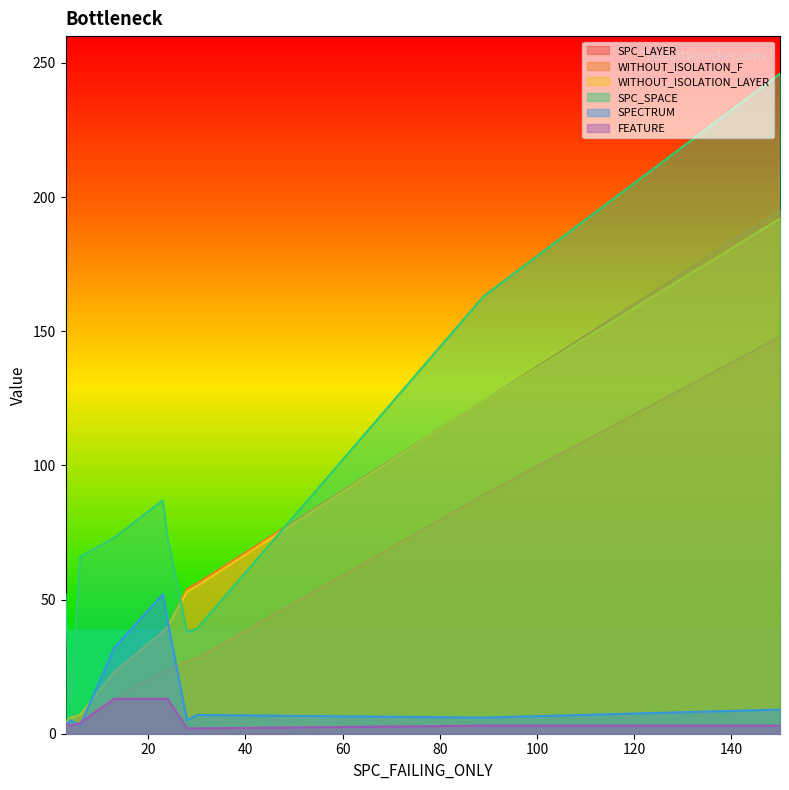

Where is the first local minimum for WITHOUT_ISOLATION_LAYER?

6